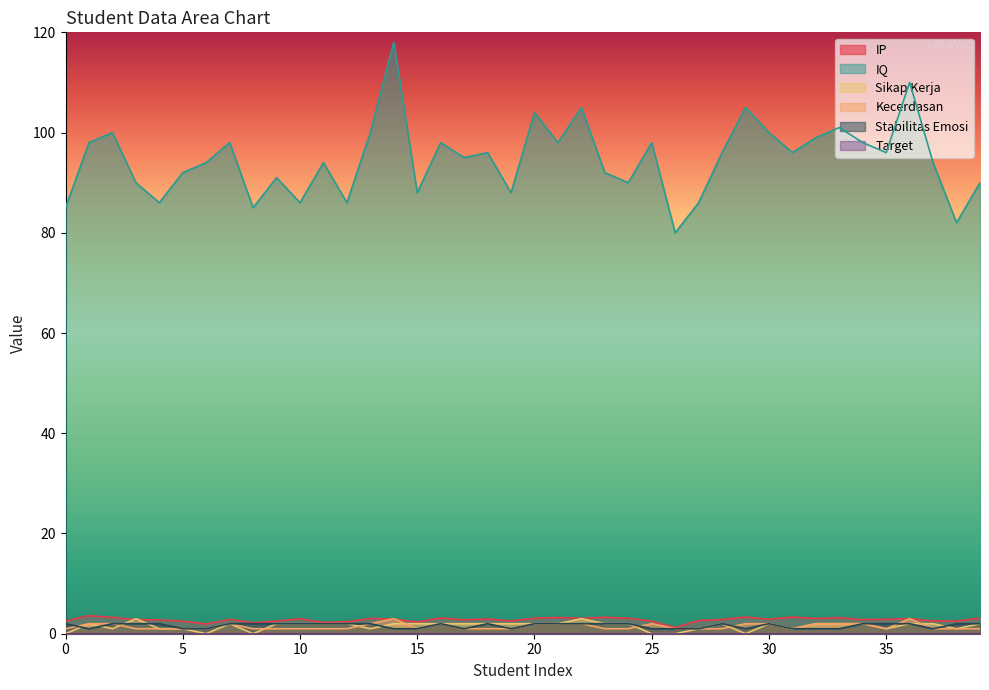

What is the value of the Sikap Kerja point at the 15th from the left?

2.0